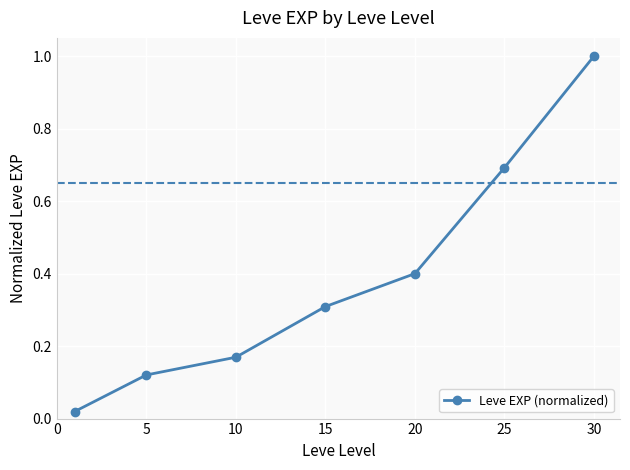

What is the greatest value displayed?

1.0